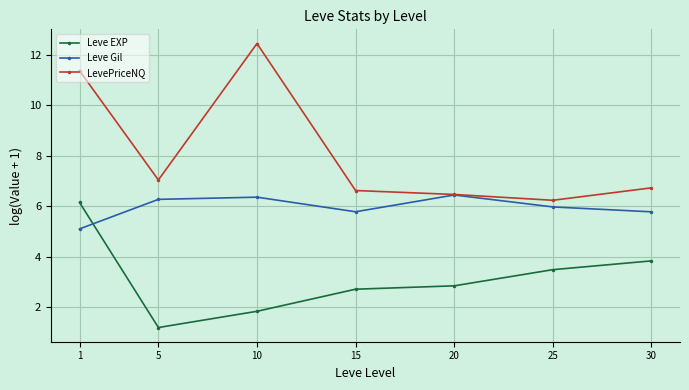

In LevePriceNQ, how many points are lower than both neighbors (excluding endpoints)?

2